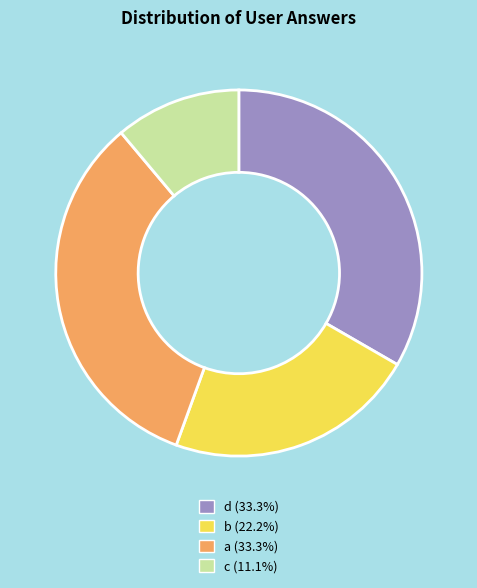

Is the sum of d (33.3%) and c (11.1%) greater than half?

No